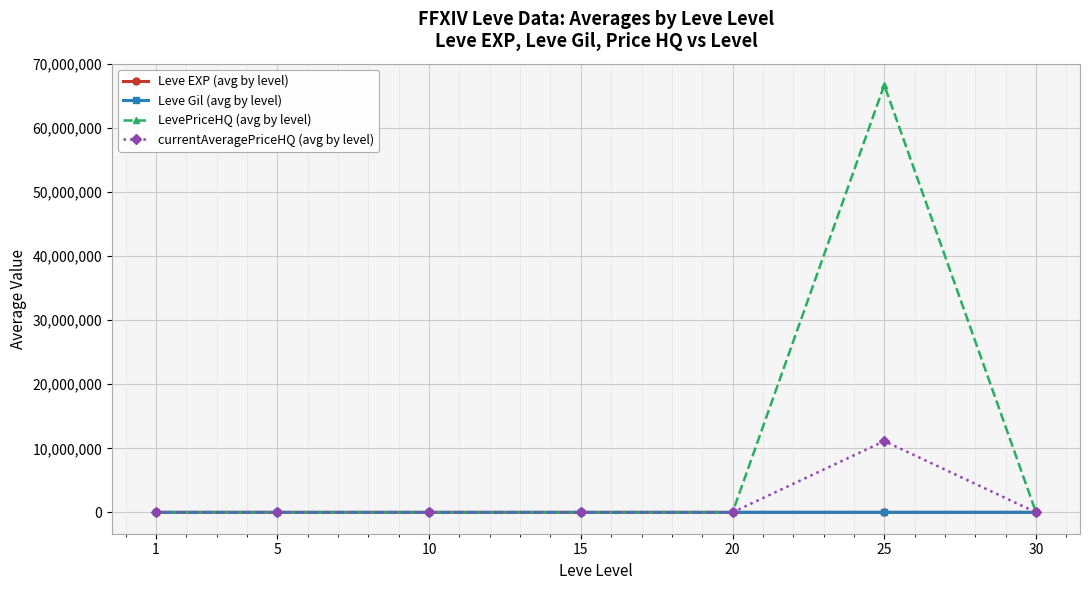

True or false: LevePriceHQ (avg by level) has more than 0 interior local peaks.

True